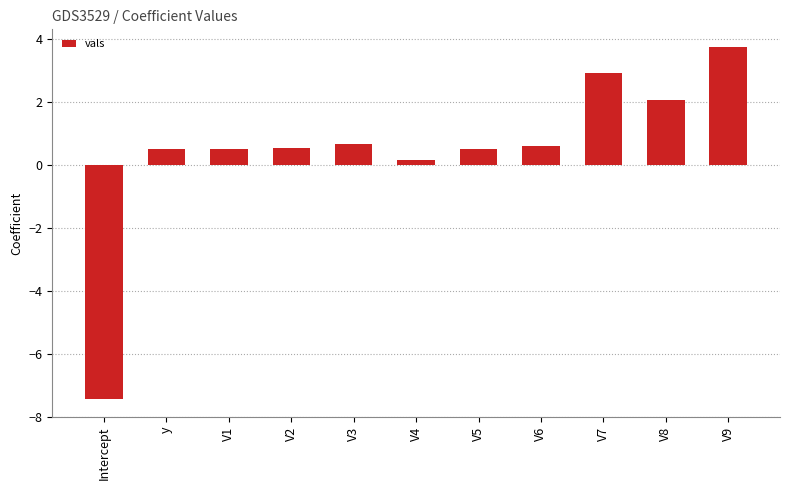

Which category has the highest value across all series?

V9